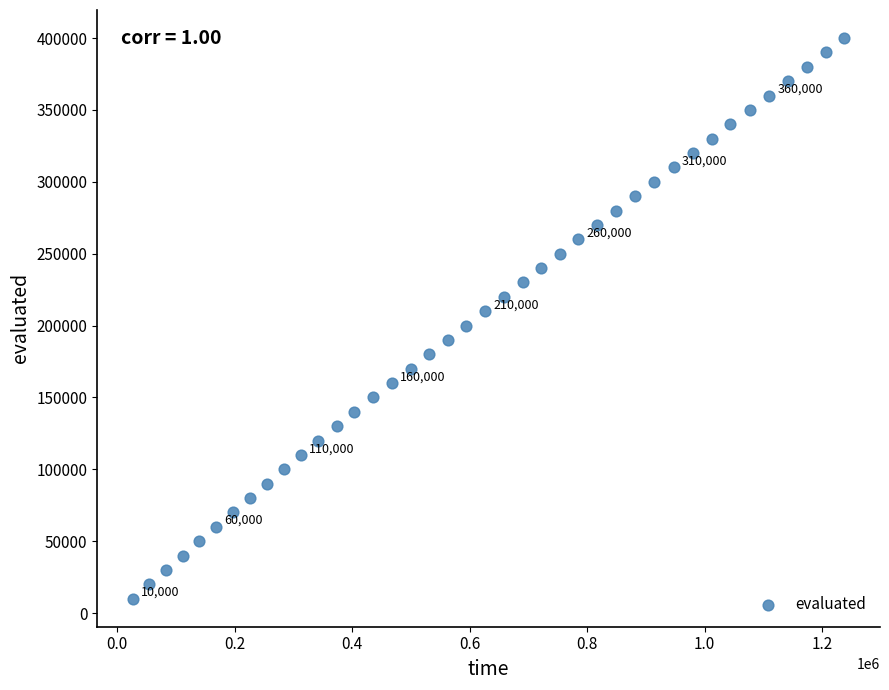

What is the range of X values (max minus min)?

1211466